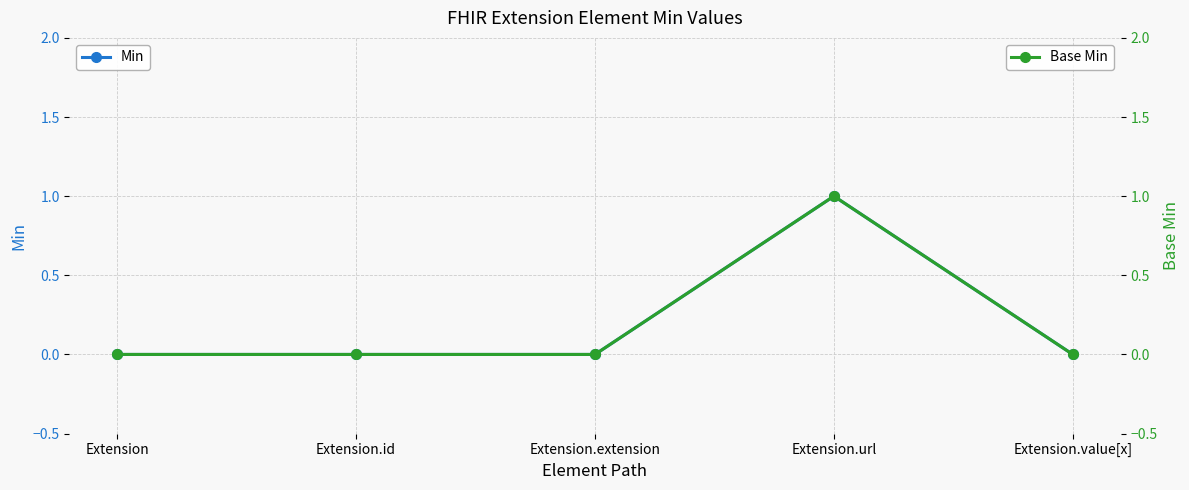

Count the Base Min values in the range 0 to 1.

5